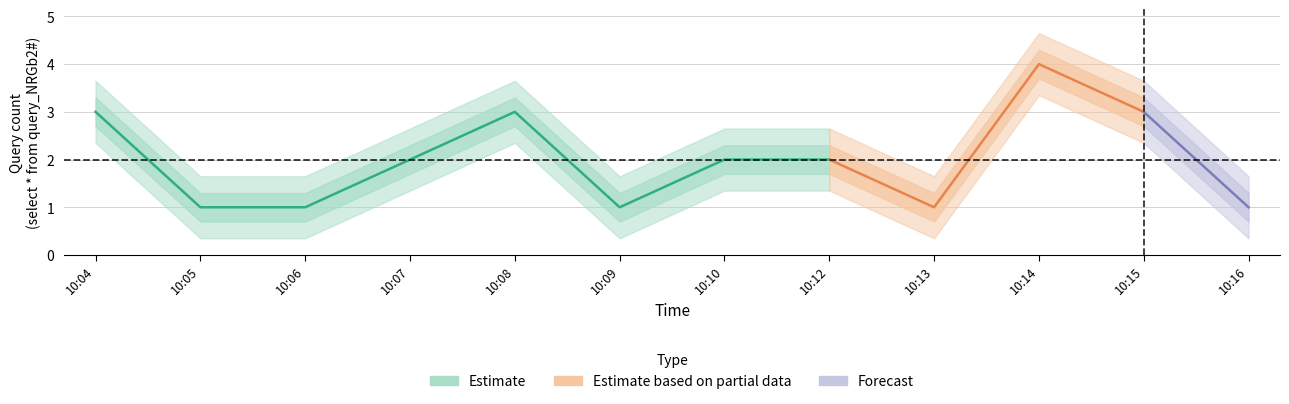

What is the change in value from 10:06 to 10:14?

+3